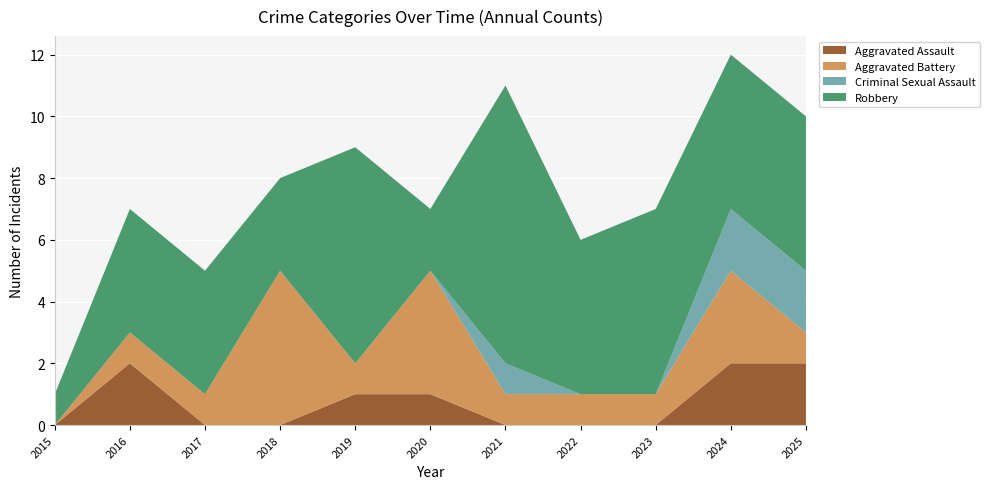

Reading left to right, what are all the values shown in this chart?

Aggravated Assault: 2015=0	2016=2	2017=0	2018=0	2019=1	2020=1	2021=0	2022=0	2023=0	2024=2	2025=2
Aggravated Battery: 2015=0	2016=1	2017=1	2018=5	2019=1	2020=4	2021=1	2022=1	2023=1	2024=3	2025=1
Criminal Sexual Assault: 2015=0	2016=0	2017=0	2018=0	2019=0	2020=0	2021=1	2022=0	2023=0	2024=2	2025=2
Robbery: 2015=1	2016=4	2017=4	2018=3	2019=7	2020=2	2021=9	2022=5	2023=6	2024=5	2025=5